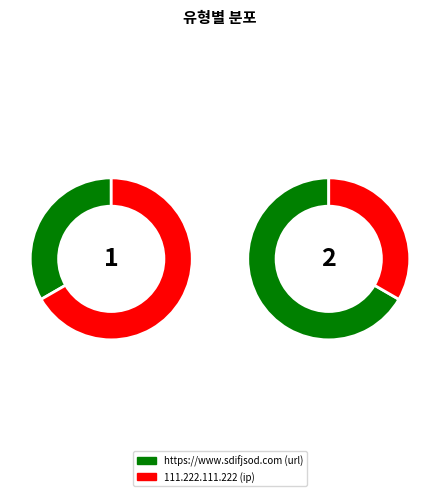

To the nearest percent, what is the difference between the 111.222.111.222 and https://www.sdifjsod.com slice percentages?

33%